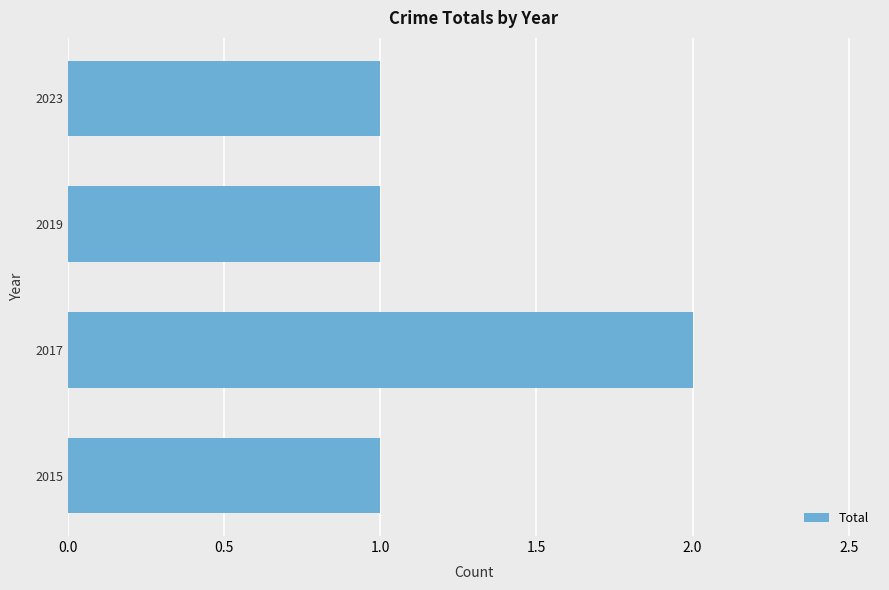

Which label corresponds to the largest value in the chart?

2017